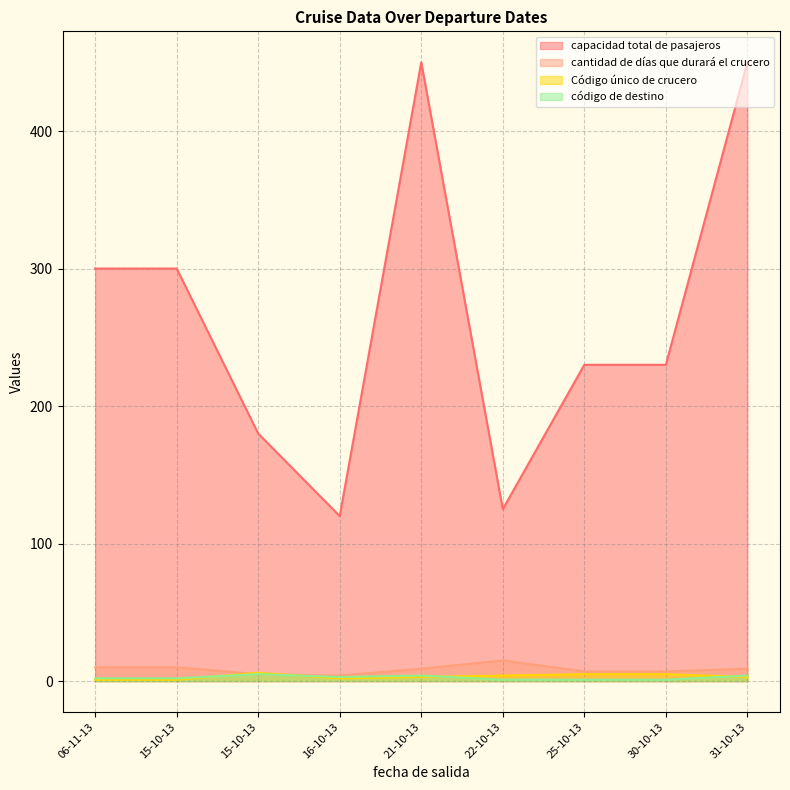

Which series has the largest total across all categories?

capacidad total de pasajeros